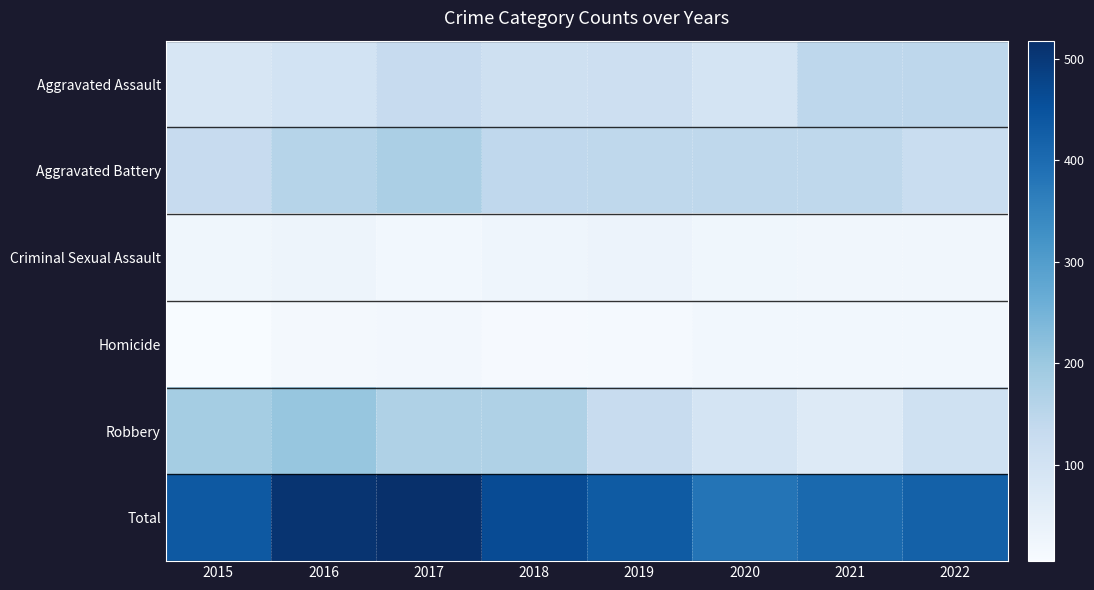

Reading left to right, extract all data points from this chart.

Aggravated Assault: 2015=89	2016=100	2017=131	2018=110	2019=114	2020=97	2021=146	2022=146
Aggravated Battery: 2015=131	2016=158	2017=177	2018=143	2019=145	2020=144	2021=145	2022=124
Criminal Sexual Assault: 2015=25	2016=30	2017=20	2018=28	2019=34	2020=25	2021=22	2022=22
Homicide: 2015=5	2016=14	2017=19	2018=11	2019=13	2020=21	2021=21	2022=21
Robbery: 2015=186	2016=207	2017=171	2018=170	2019=126	2020=96	2021=71	2022=108
Total: 2015=436	2016=509	2017=518	2018=462	2019=432	2020=383	2021=405	2022=421